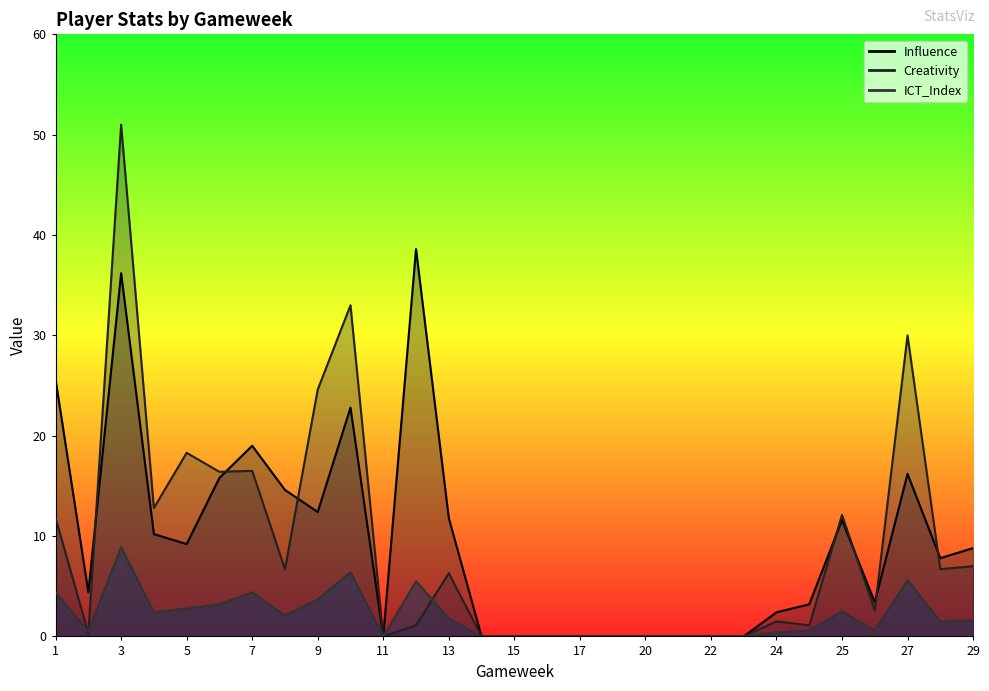

At how many categories does at least one series exceed 36?

2